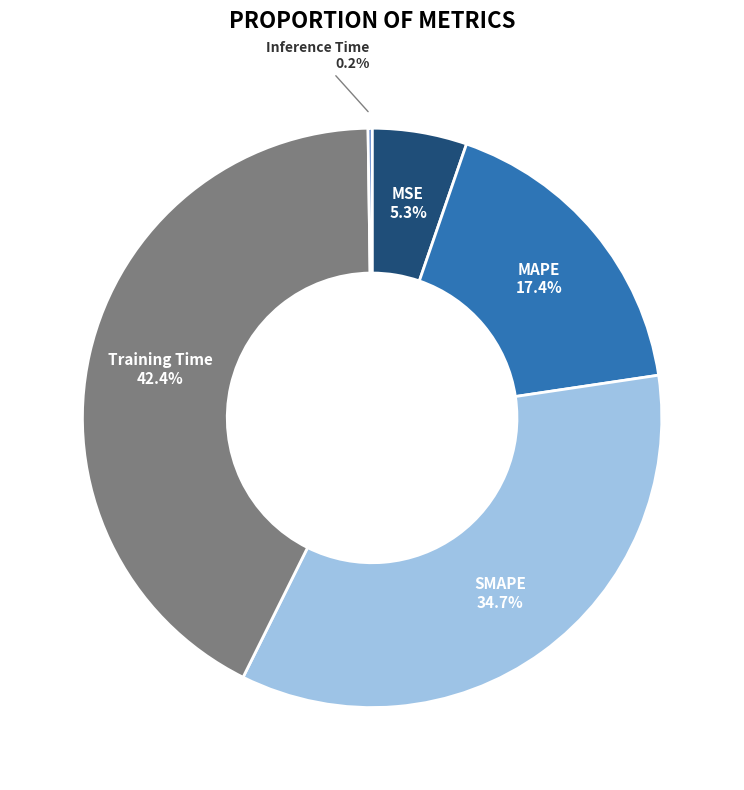

To the nearest percent, what is the average slice percentage?

20%